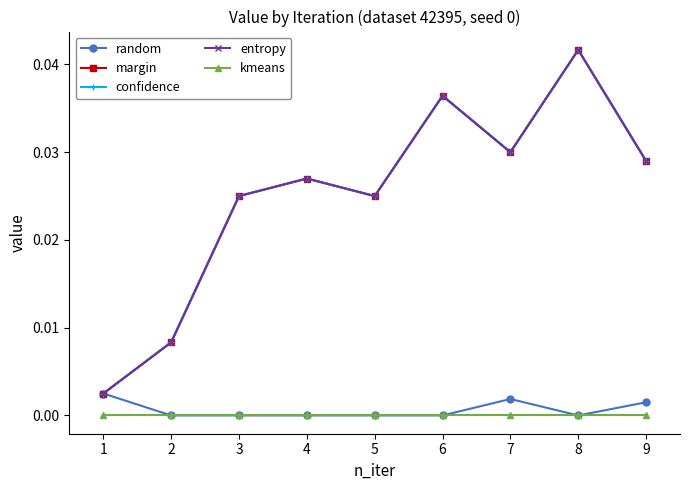

Is this an area chart (filled region under the line)?

No